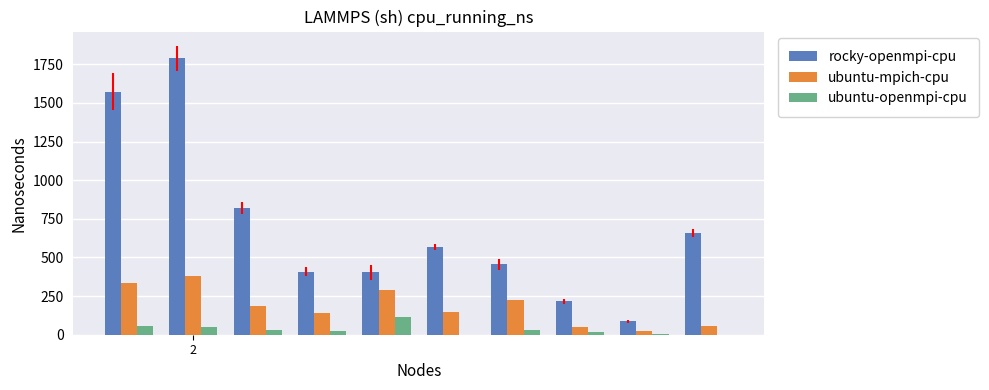

What is the highest value of the ubuntu-openmpi-cpu series?

112